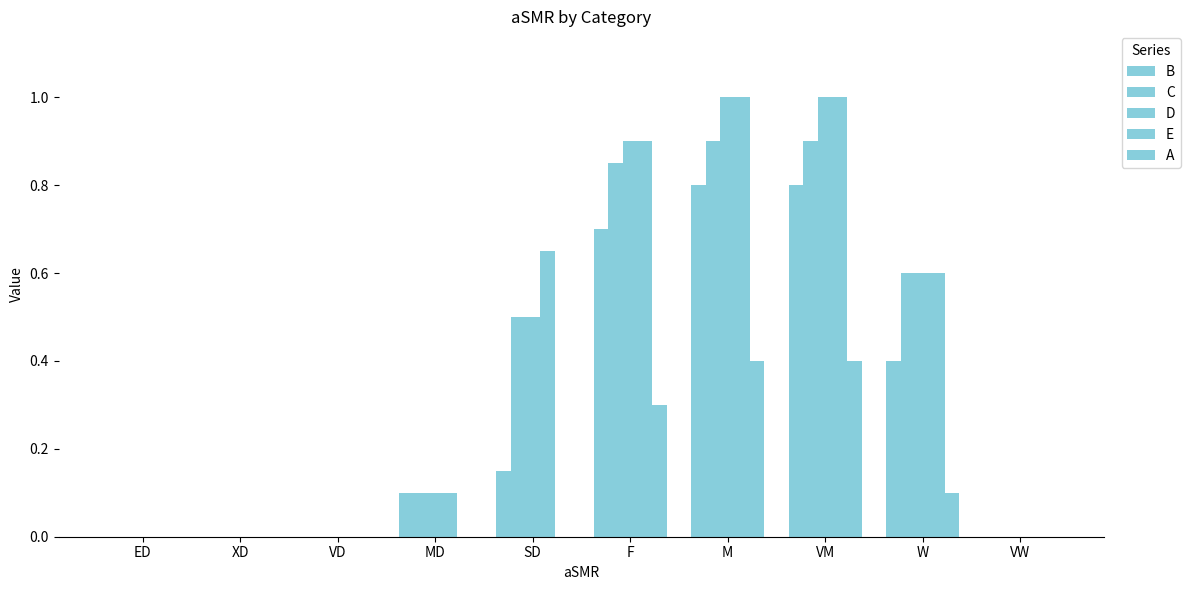

How many categories are shown in the chart?

10